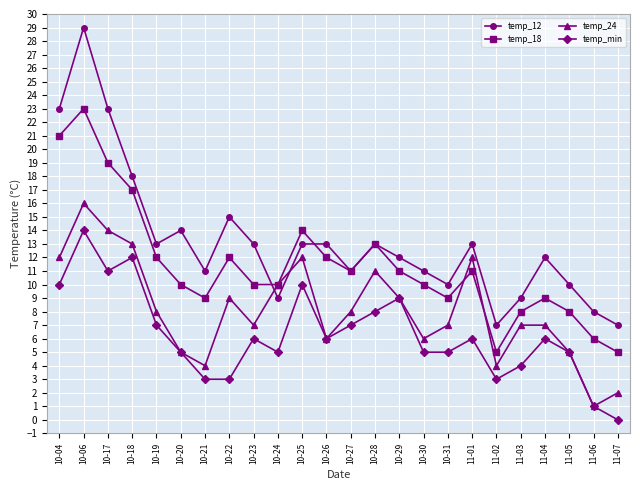

What are all the series names shown in the legend?

temp_12, temp_18, temp_24, temp_min